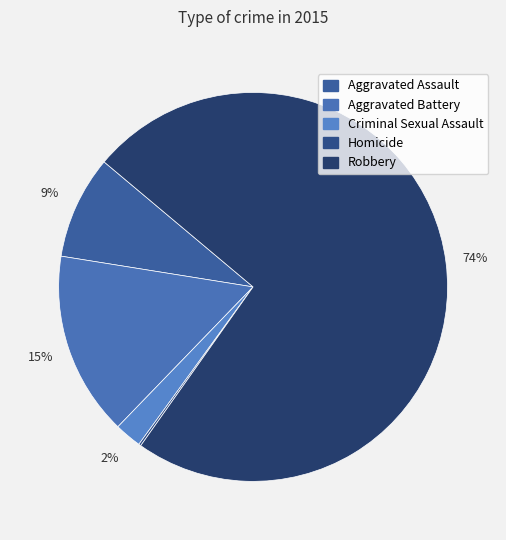

To the nearest percent, what is the difference between the Criminal Sexual Assault and Aggravated Assault slice percentages?

6%